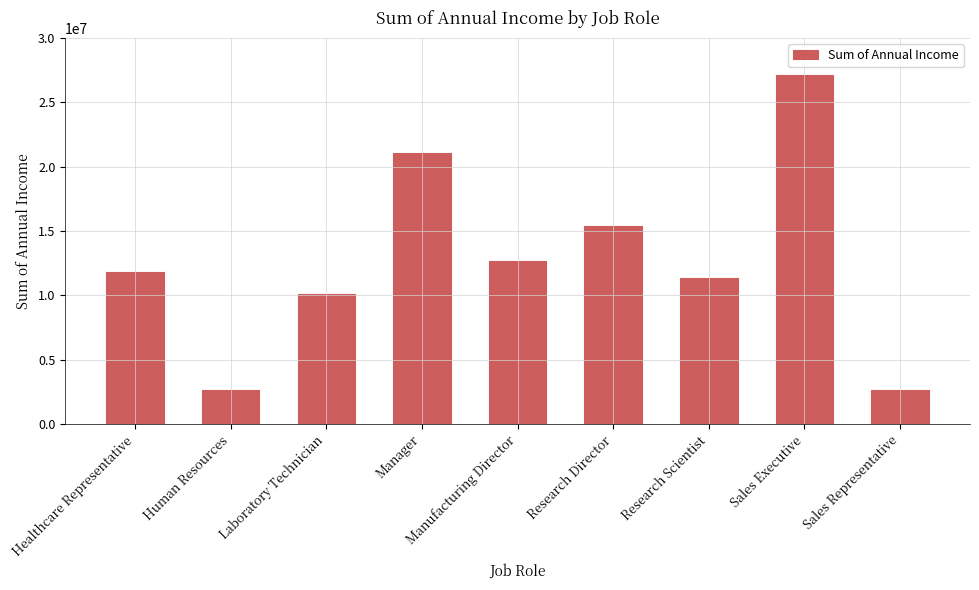

What is the label of the 3rd bar from the right?

Research Scientist